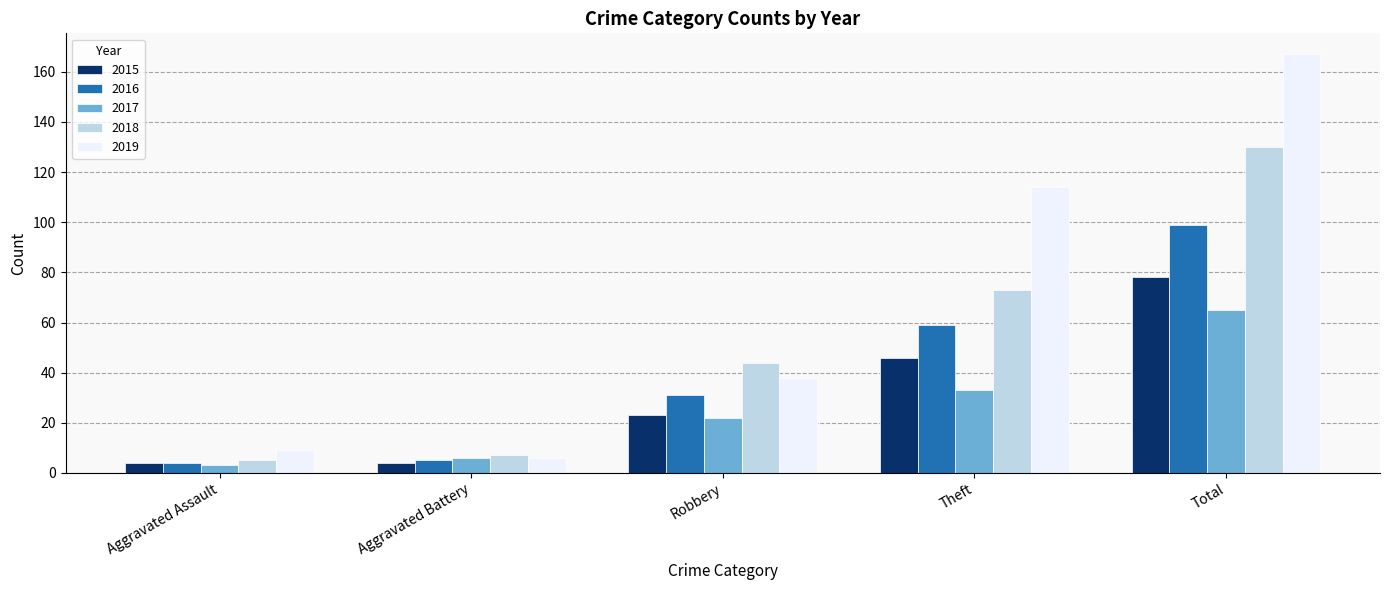

What is the label of the 4th bar from the left?

Theft